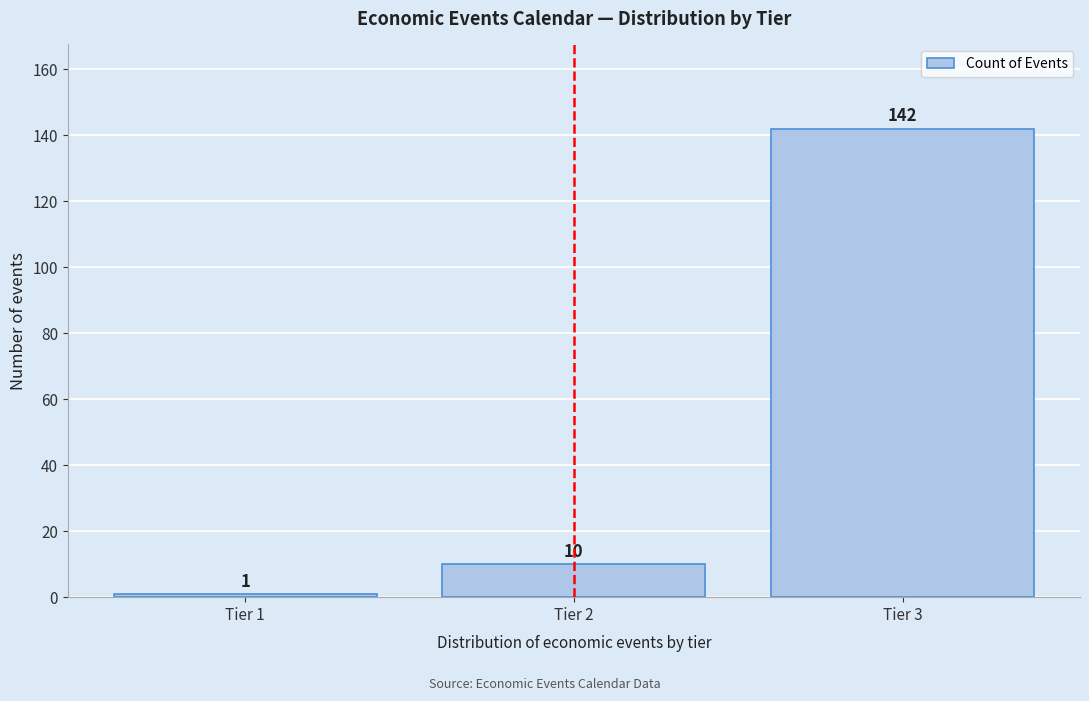

Reading left to right, extract all data points from this chart.

1	10	142